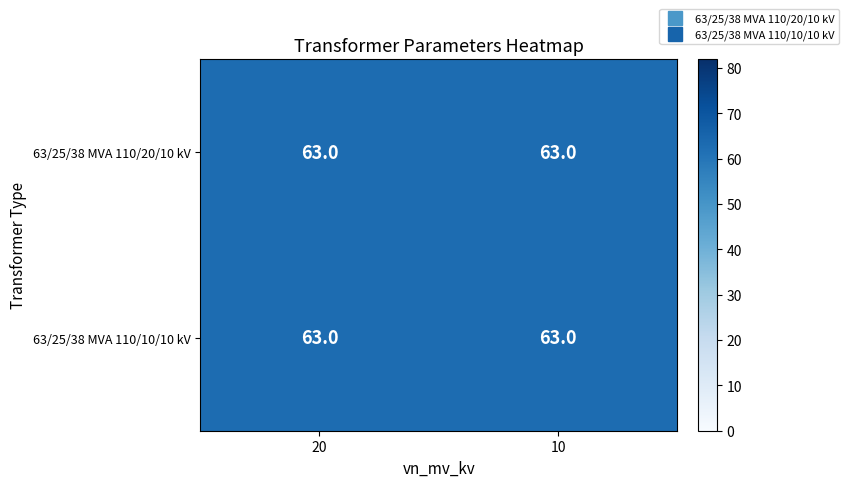

What is the greatest value displayed?

63.0